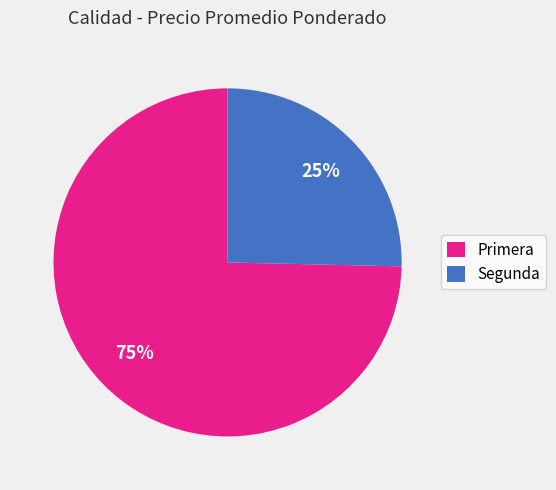

Do Primera and Segunda together represent more than half of the pie?

Yes